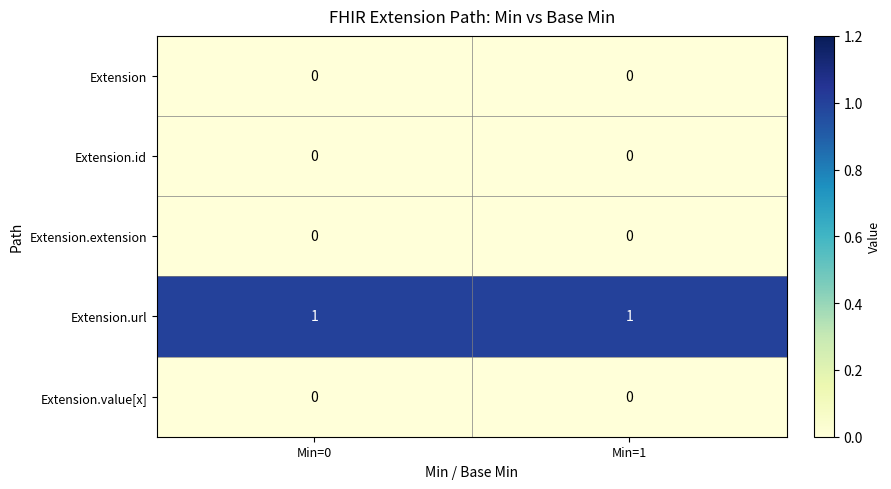

The value of Extension.id at Min=1 is 0. True or false?

True